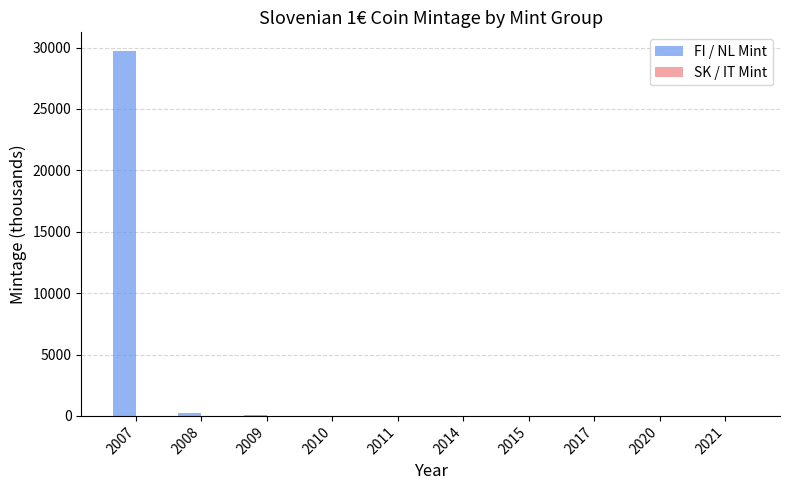

How many groups of bars are there?

10